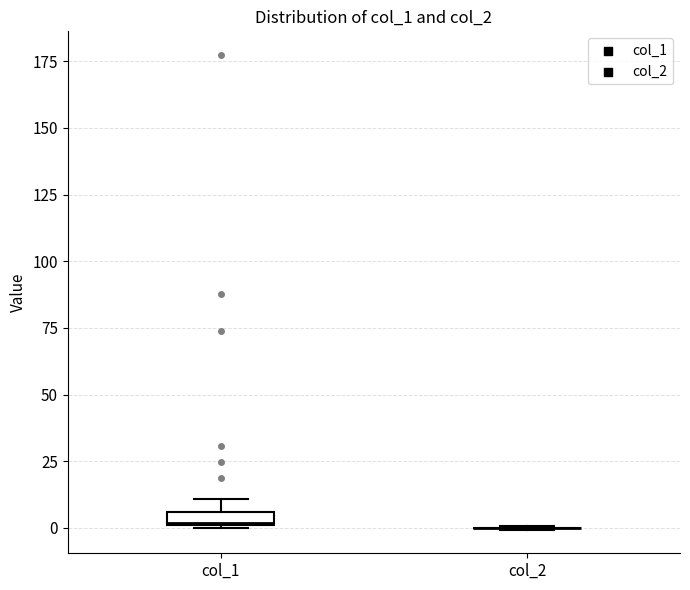

Where is the lower edge of the box for col_1 on the y-axis? The values are not printed on the chart, so give them approximately, as read against the axis.

0